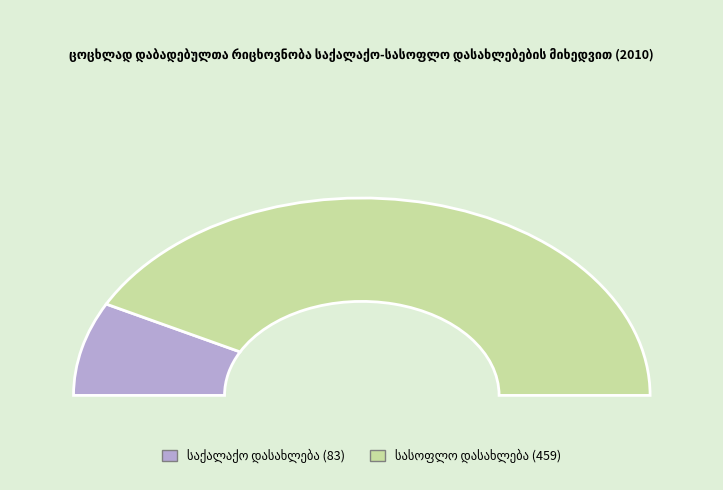

Rank the categories by value from highest to lowest.

სასოფლო დასახლება, საქალაქო დასახლება